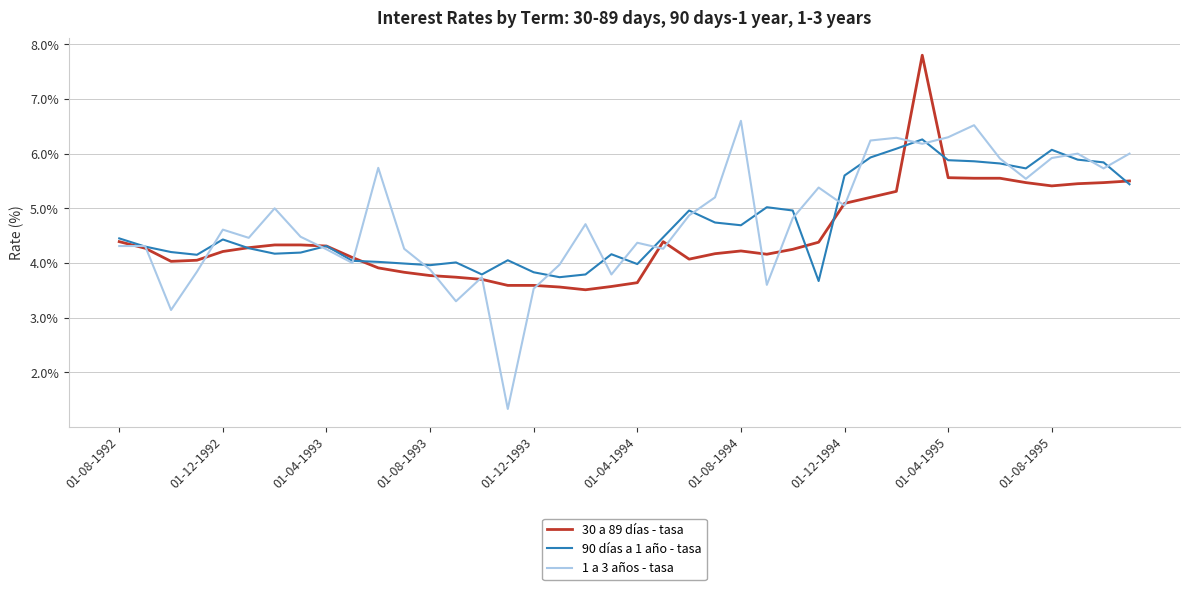

List the series in order of their peak value, lowest first.

90 días a 1 año - tasa, 1 a 3 años - tasa, 30 a 89 días - tasa